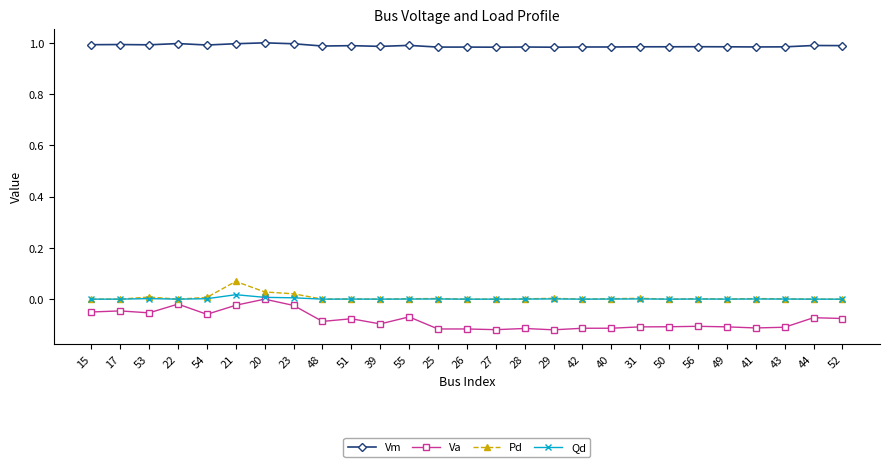

What position from the left is 22?

4